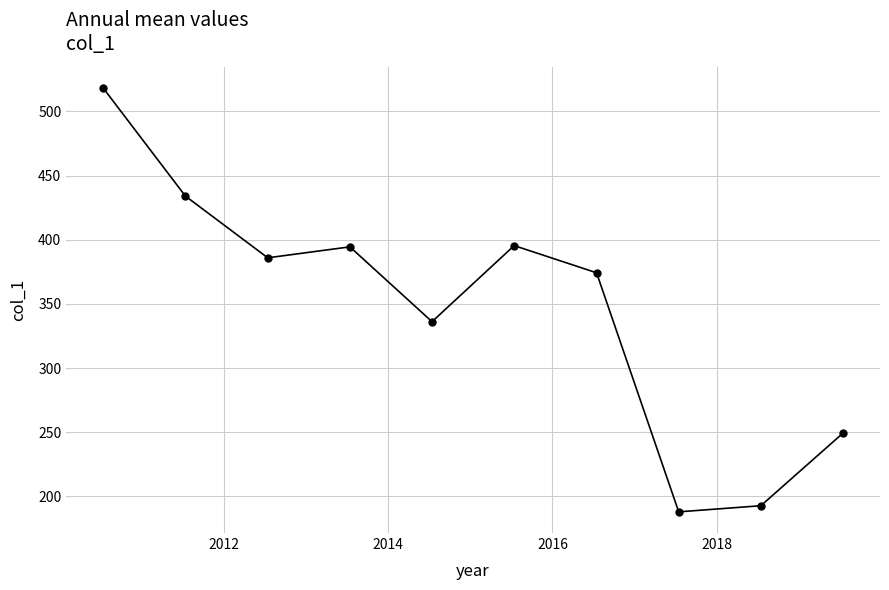

What is the difference between the maximum and minimum values?

330.3